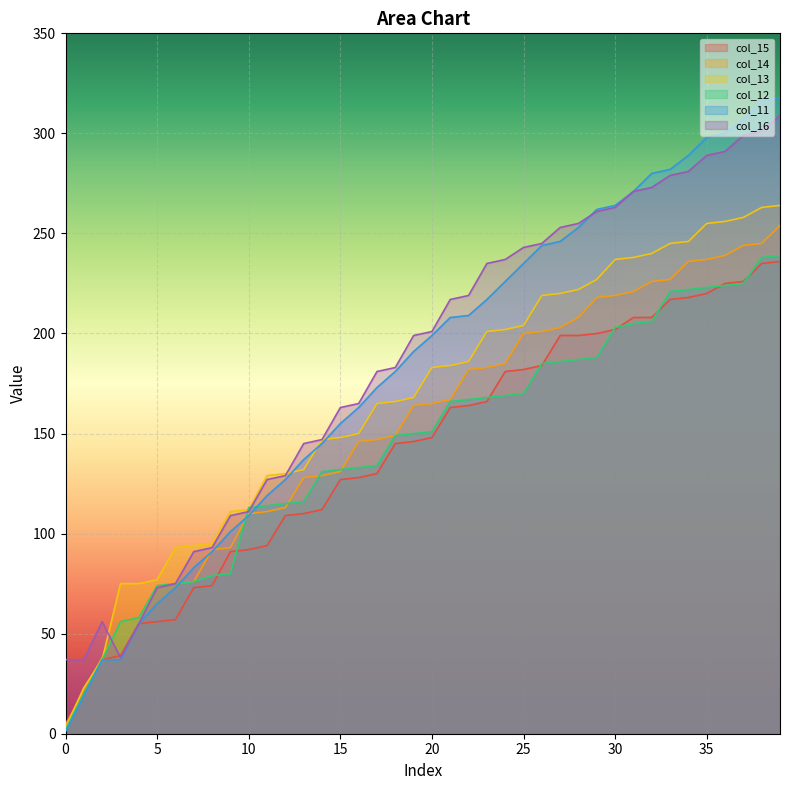

Which has a higher value, 20 or 4?

20